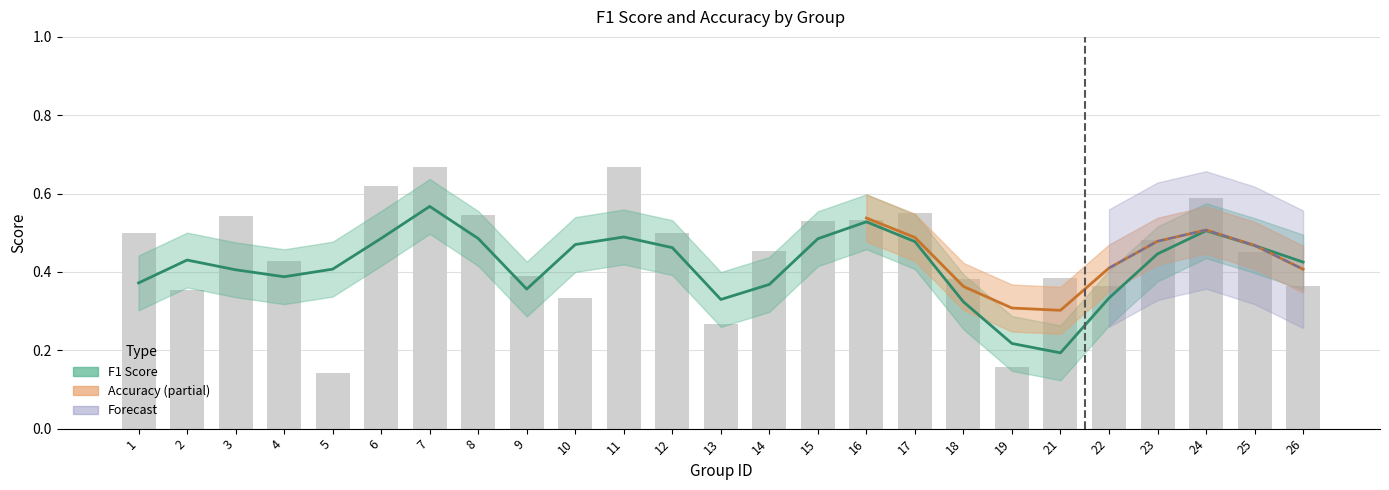

True or false: the data shows 0.5 at 16.

True